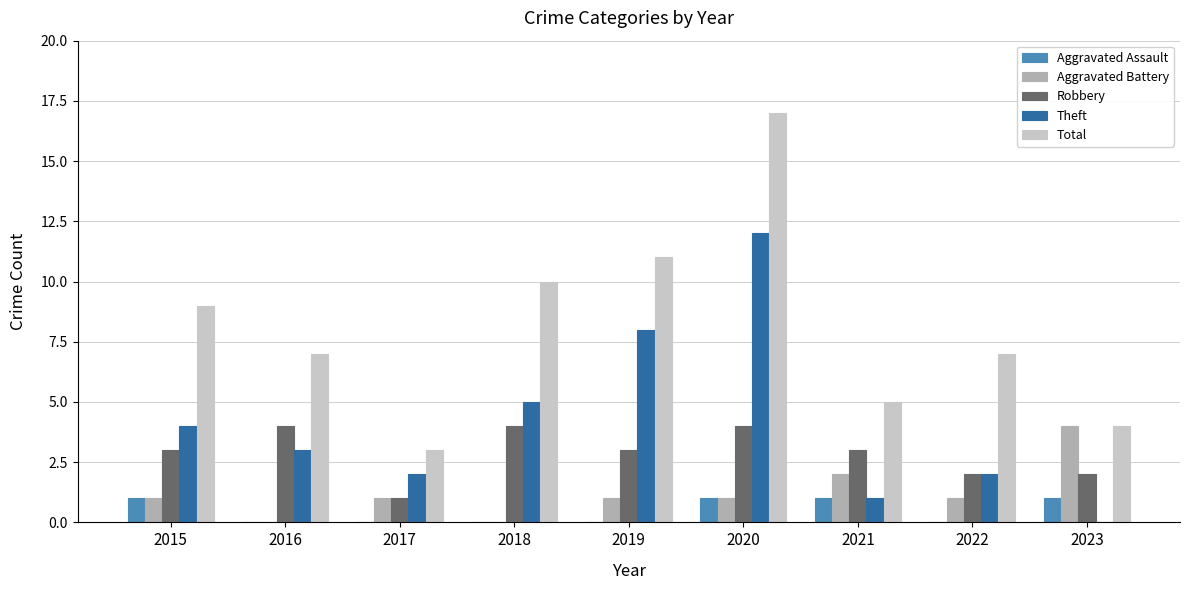

How many groups of bars are there?

9